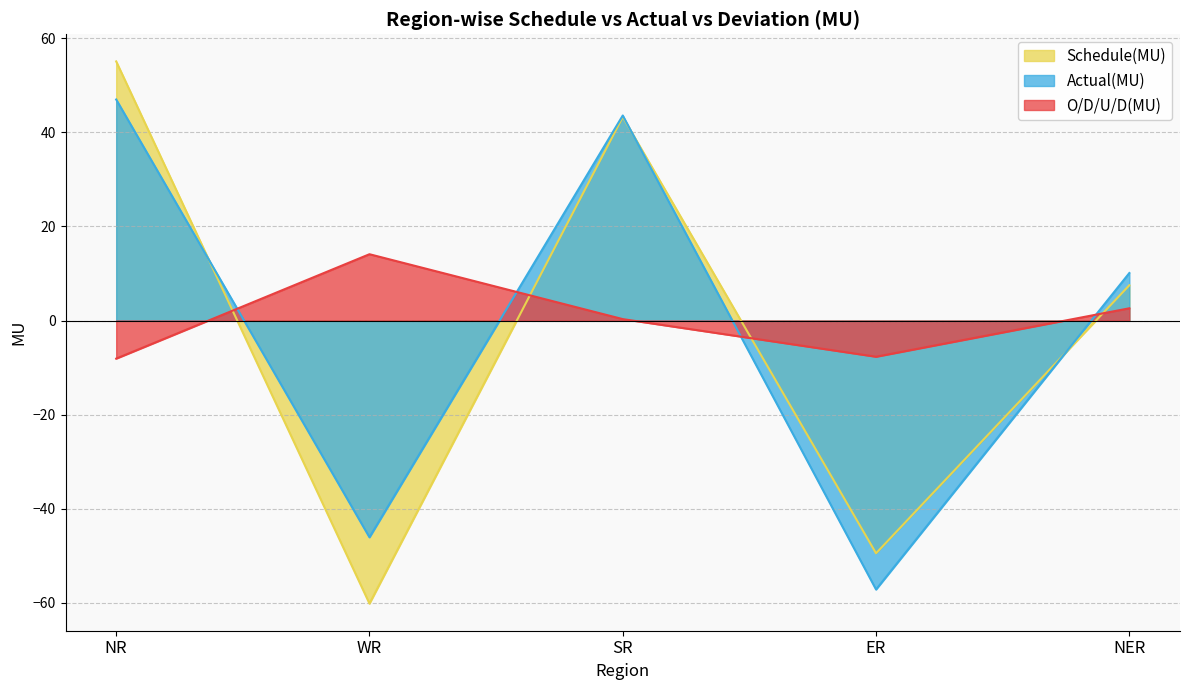

Is the value of Schedule(MU) at NR greater than the value of O/D/U/D(MU) at NR?

Yes